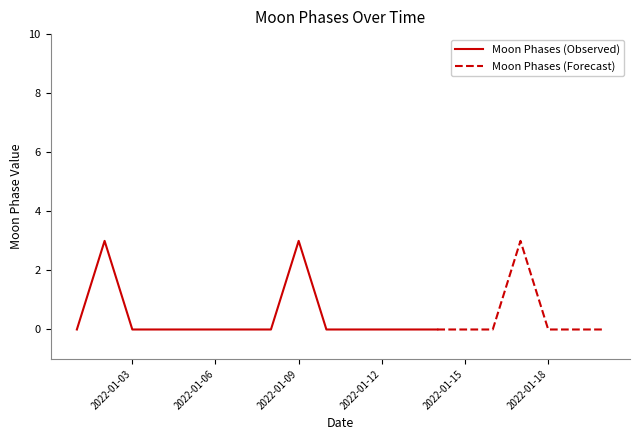

List the labels in order of value, smallest first.

2022-01-01, 2022-01-03, 2022-01-04, 2022-01-05, 2022-01-06, 2022-01-07, 2022-01-08, 2022-01-10, 2022-01-11, 2022-01-12, 2022-01-13, 2022-01-14, 2022-01-15, 2022-01-16, 2022-01-18, 2022-01-19, 2022-01-20, 2022-01-02, 2022-01-09, 2022-01-17